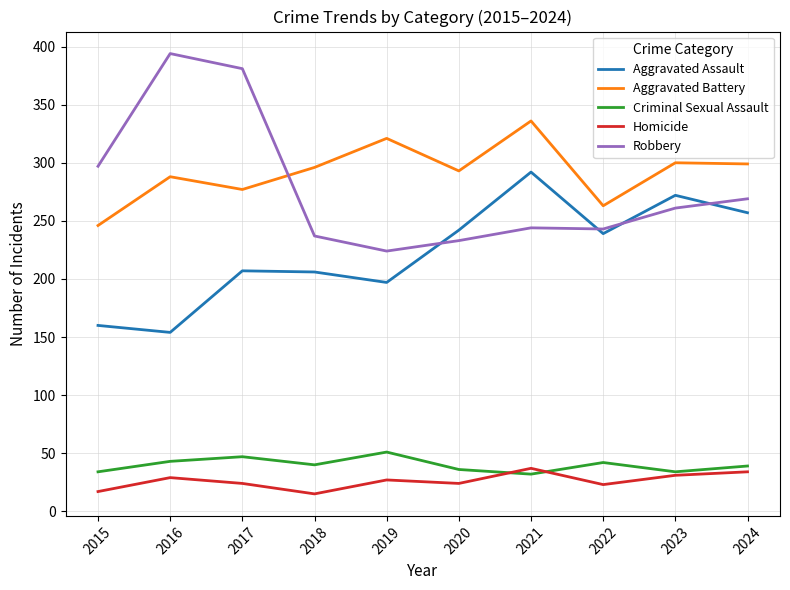

Which series has the largest range (max minus min)?

Robbery